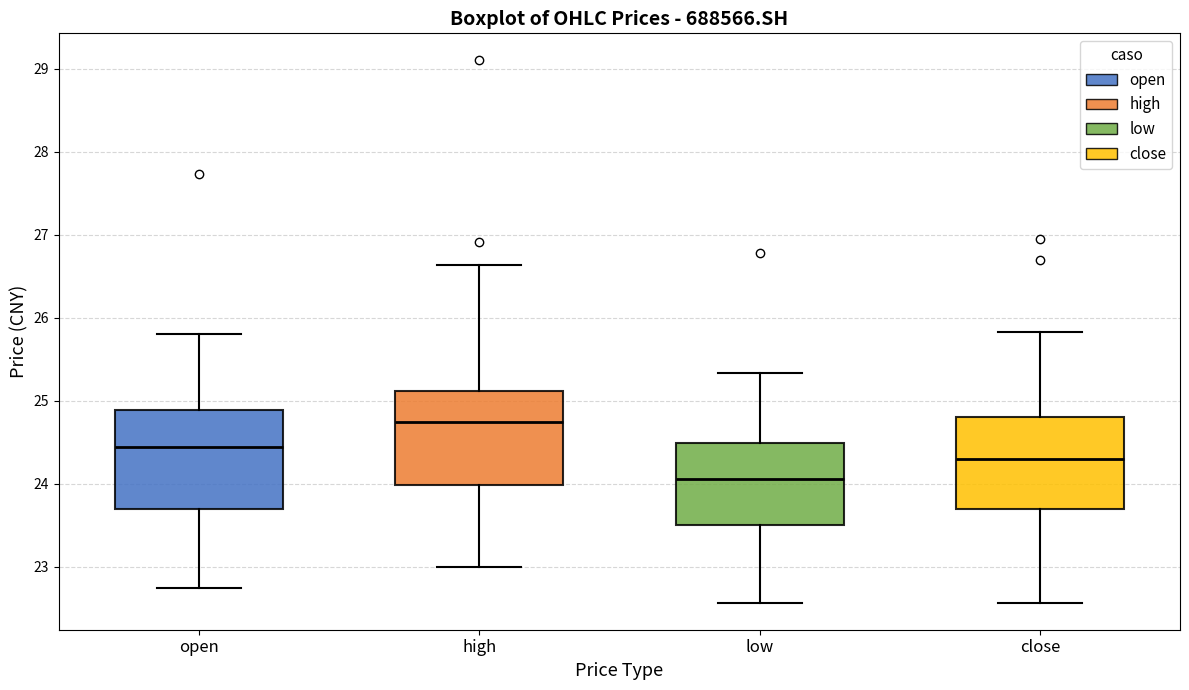

Which box's median line is the lowest?

low